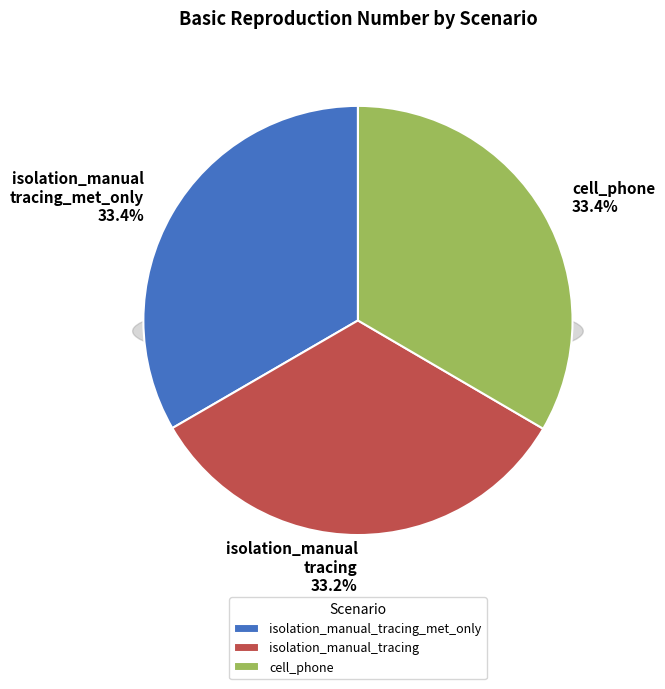

Rank the categories by value from lowest to highest.

isolation_manual_tracing, isolation_manual_tracing_met_only, cell_phone